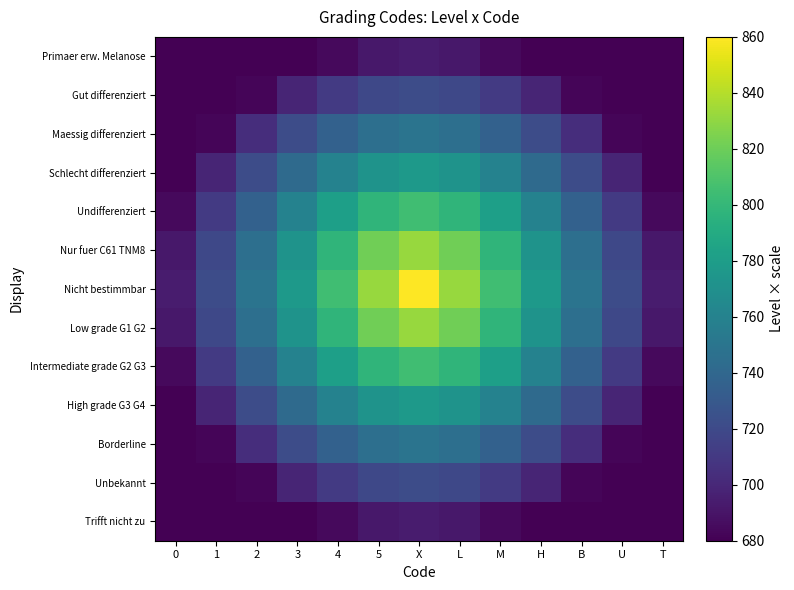

What is the sum of all Low grade G1 G2 values?

9927.3